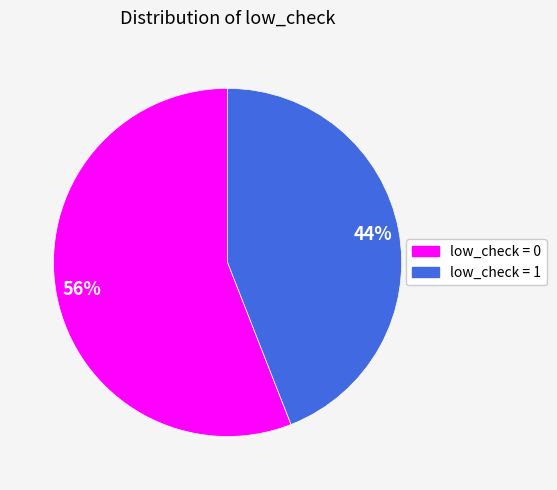

Is it true that low_check = 0 is 56% of the pie?

True